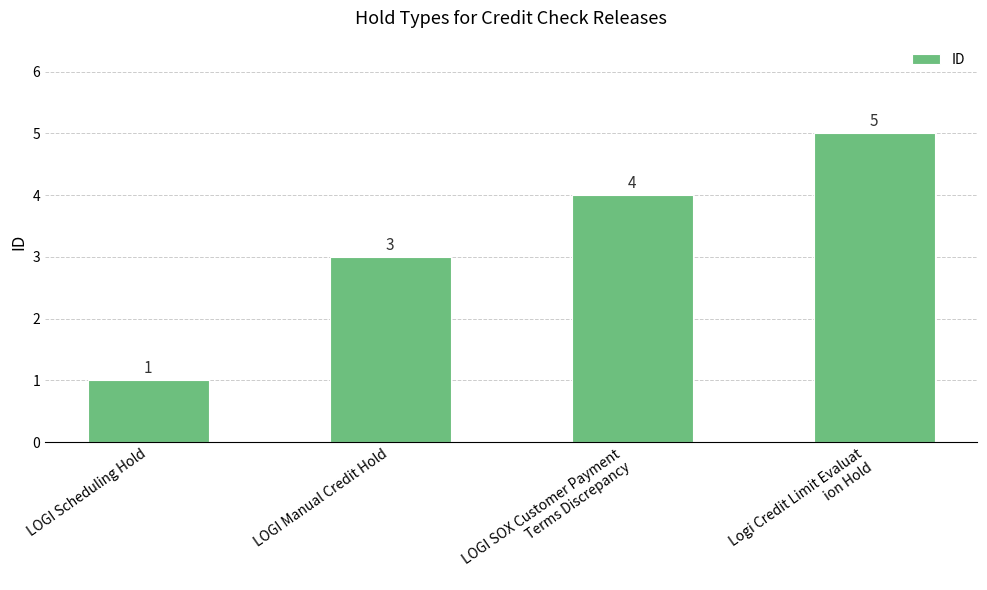

What is the change in value from LOGI Scheduling Hold to LOGI SOX Customer Payment
 Terms Discrepancy?

+3